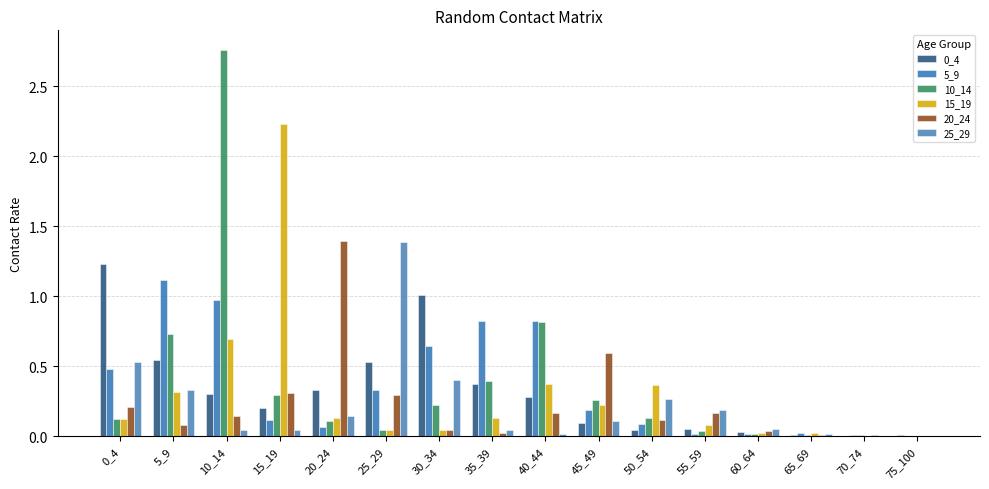

Reading left to right, extract all data points from this chart.

0_4: 0_4=1.2	5_9=0.5	10_14=0.3	15_19=0.2	20_24=0.3	25_29=0.5	30_34=1.0	35_39=0.4	40_44=0.3	45_49=0.1	50_54=0.0	55_59=0.0	60_64=0.0	65_69=0.0	70_74=0.0	75_100=0.0
5_9: 0_4=0.5	5_9=1.1	10_14=1.0	15_19=0.1	20_24=0.1	25_29=0.3	30_34=0.6	35_39=0.8	40_44=0.8	45_49=0.2	50_54=0.1	55_59=0.0	60_64=0.0	65_69=0.0	70_74=0.0	75_100=0.0
10_14: 0_4=0.1	5_9=0.7	10_14=2.8	15_19=0.3	20_24=0.1	25_29=0.0	30_34=0.2	35_39=0.4	40_44=0.8	45_49=0.3	50_54=0.1	55_59=0.0	60_64=0.0	65_69=0.0	70_74=0.0	75_100=0.0
15_19: 0_4=0.1	5_9=0.3	10_14=0.7	15_19=2.2	20_24=0.1	25_29=0.0	30_34=0.0	35_39=0.1	40_44=0.4	45_49=0.2	50_54=0.4	55_59=0.1	60_64=0.0	65_69=0.0	70_74=0.0	75_100=0.0
20_24: 0_4=0.2	5_9=0.1	10_14=0.1	15_19=0.3	20_24=1.4	25_29=0.3	30_34=0.0	35_39=0.0	40_44=0.2	45_49=0.6	50_54=0.1	55_59=0.2	60_64=0.0	65_69=0.0	70_74=0.0	75_100=0.0
25_29: 0_4=0.5	5_9=0.3	10_14=0.0	15_19=0.0	20_24=0.1	25_29=1.4	30_34=0.4	35_39=0.0	40_44=0.0	45_49=0.1	50_54=0.3	55_59=0.2	60_64=0.0	65_69=0.0	70_74=0.0	75_100=0.0